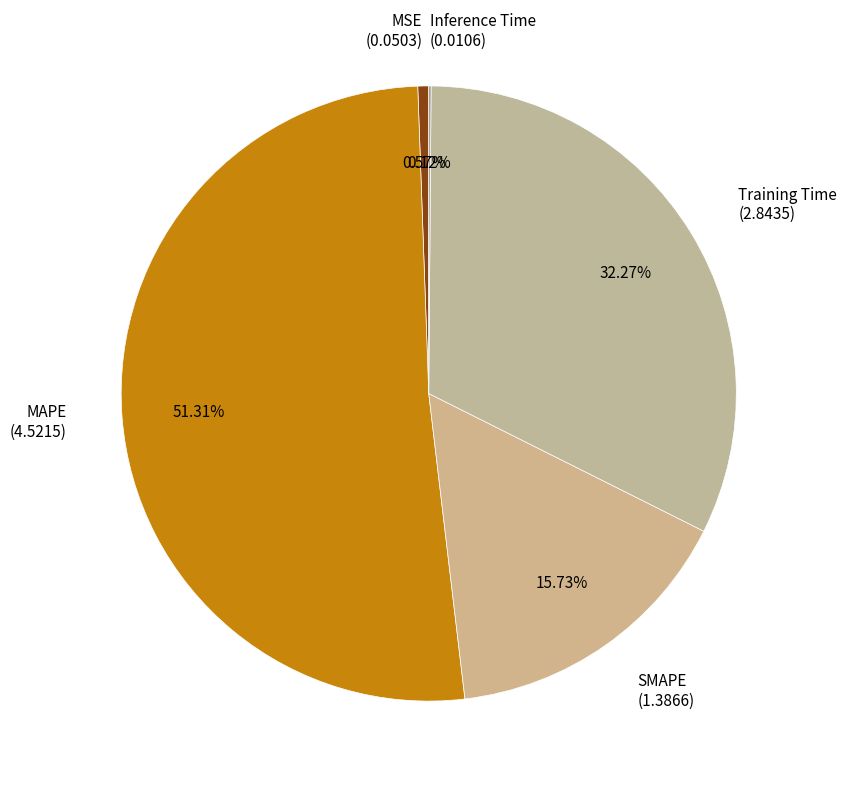

Is SMAPE the majority of the pie?

No